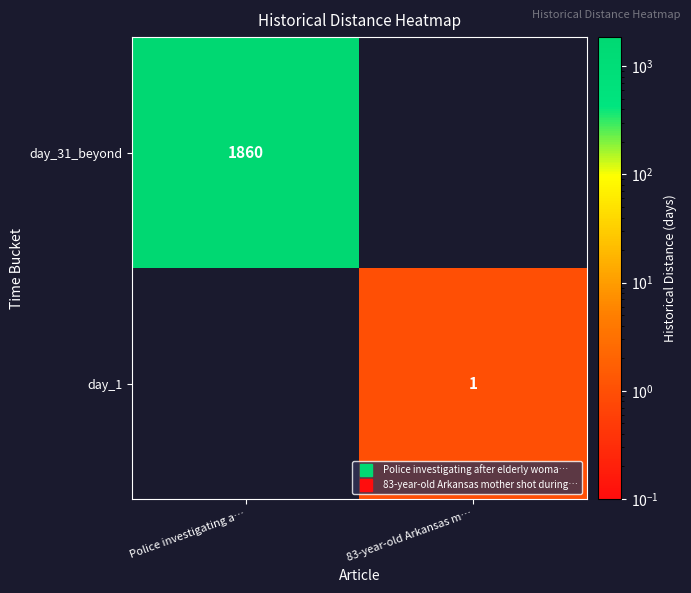

What is the spread (max minus min) of values at Police investigating a…?

1860